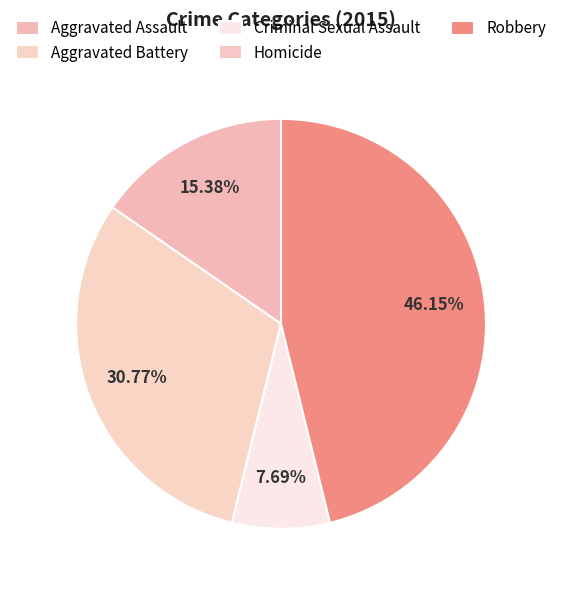

How many segments does this pie chart have?

5